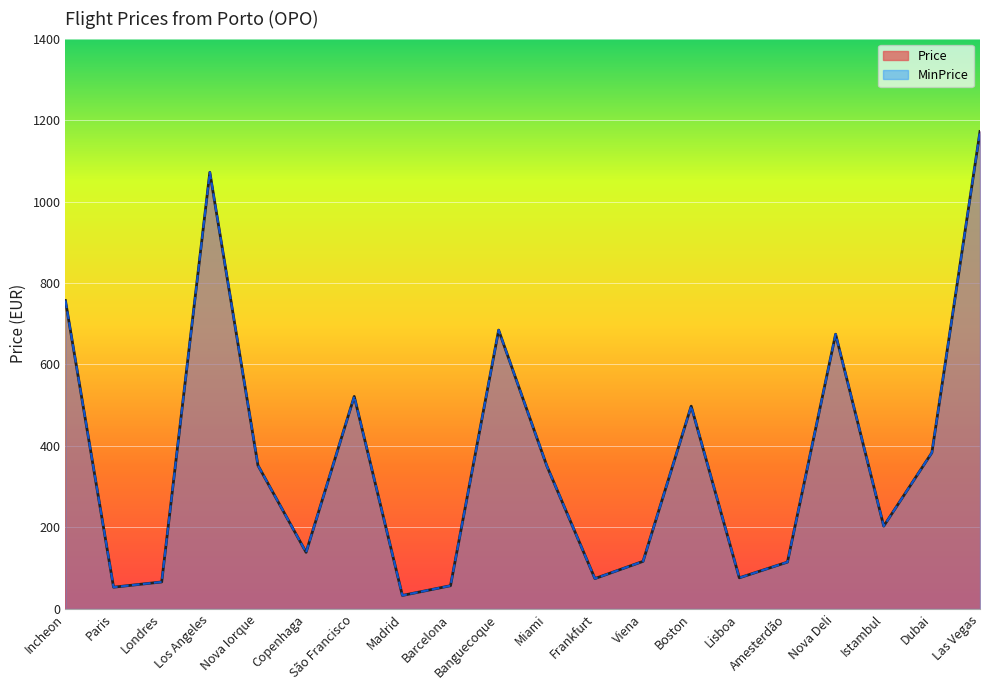

What are all the series names shown in the legend?

Price (line), MinPrice (line)